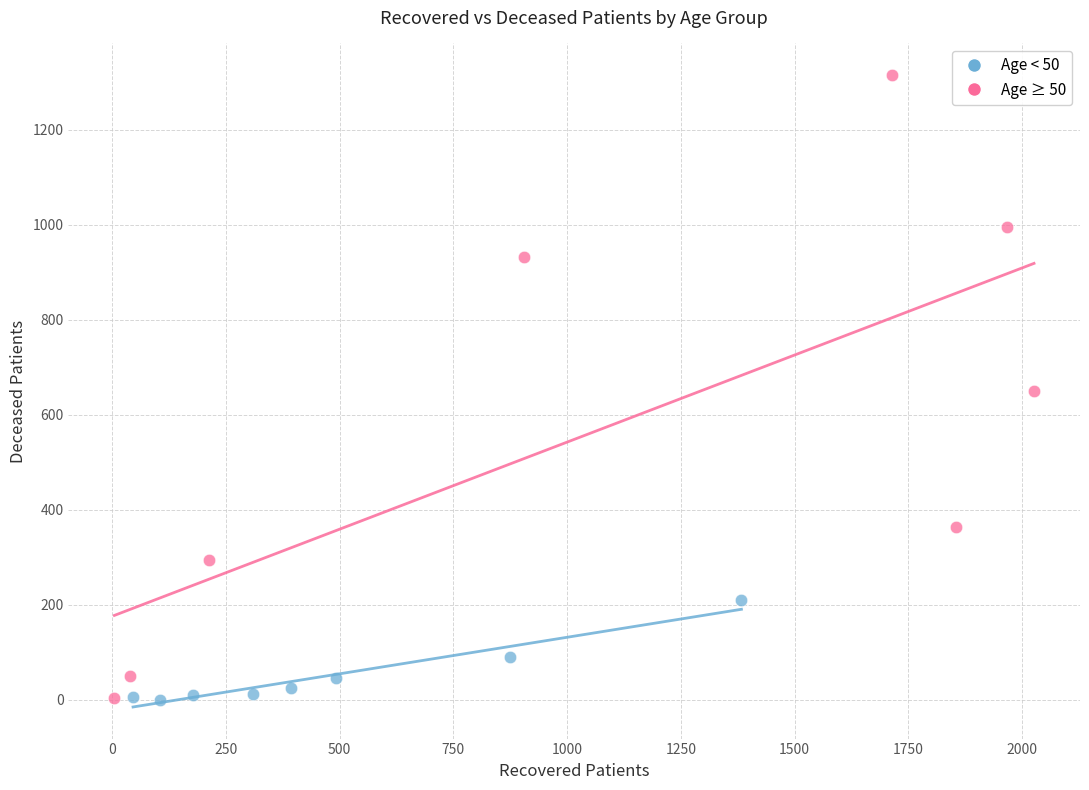

Which series contains the highest Y value?

Age ≥ 50